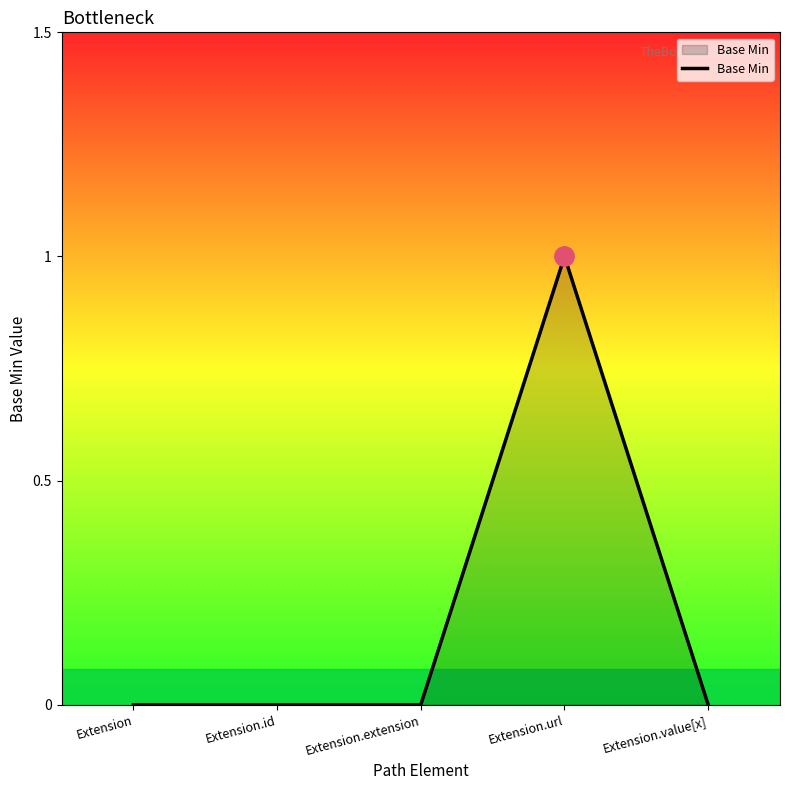

How many lines are shown in the chart?

1